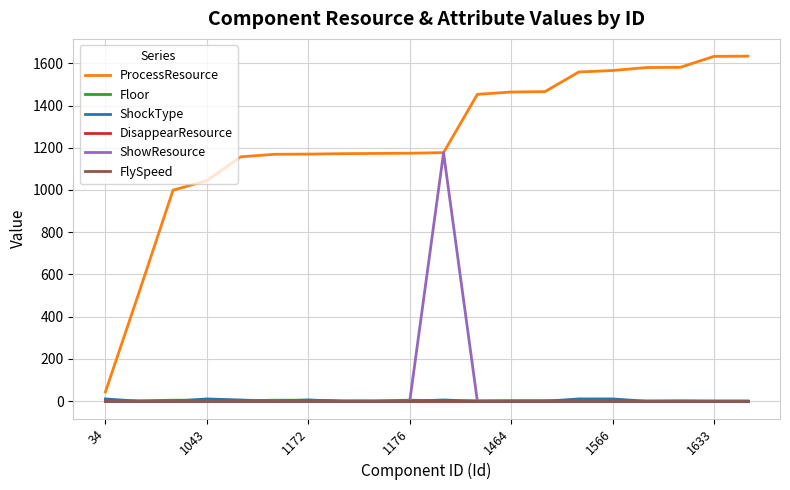

Which series has the largest range (max minus min)?

ProcessResource